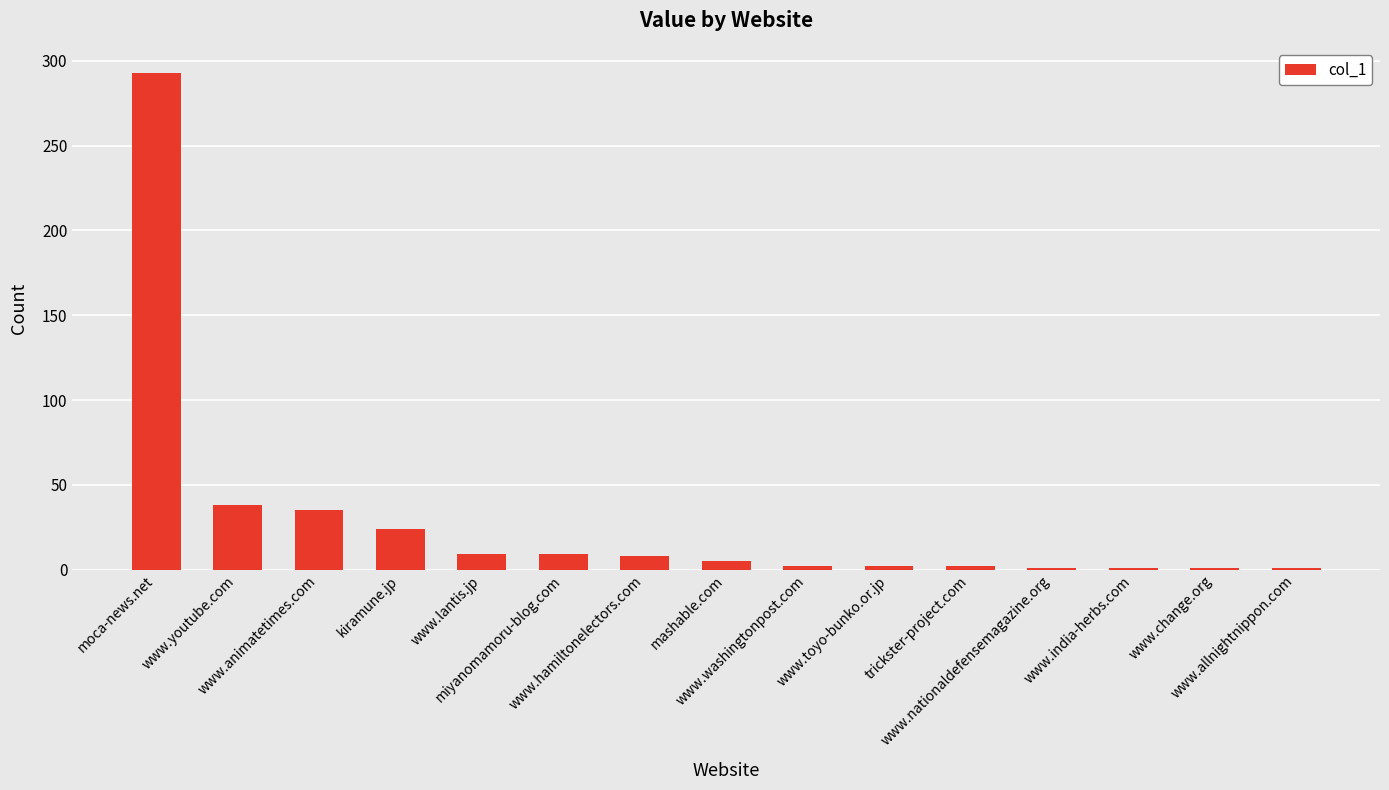

Approximately how many times larger is the value at www.allnightnippon.com compared to trickster-project.com?

0.5